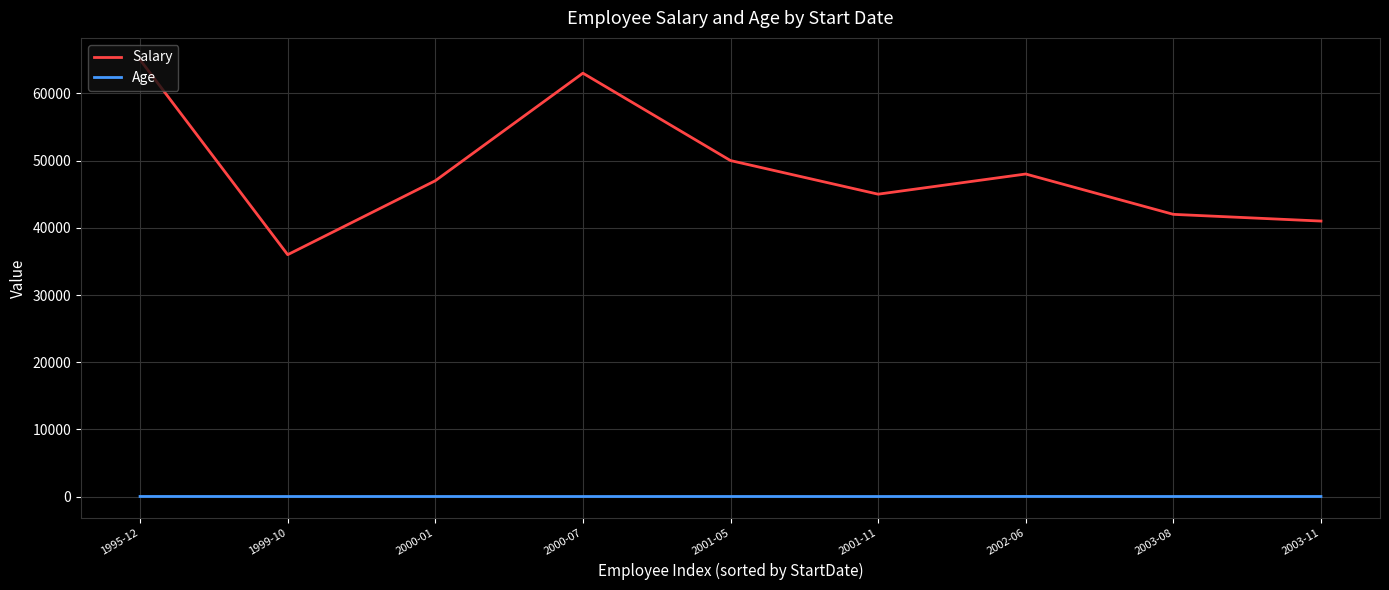

True or false: Salary and Age intersect in this chart.

False